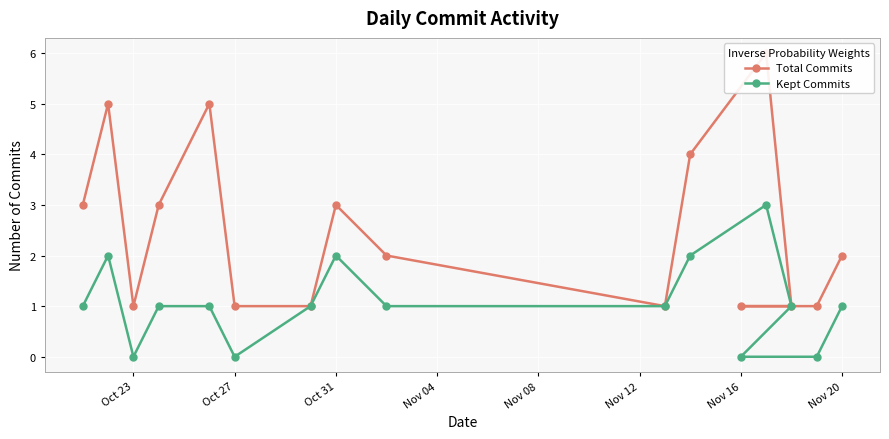

Is it true that Kept Commits equals 1 at Nov 16?

False